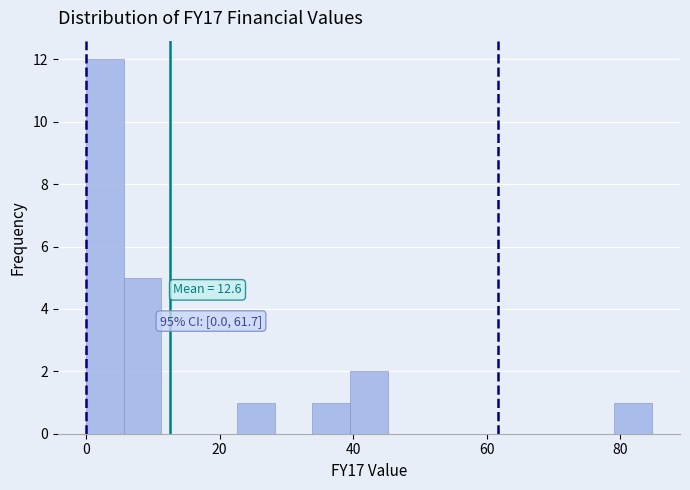

Around what value on the x-axis is the tallest bar? Give the approximate position of its centre, as read against the axis.

2